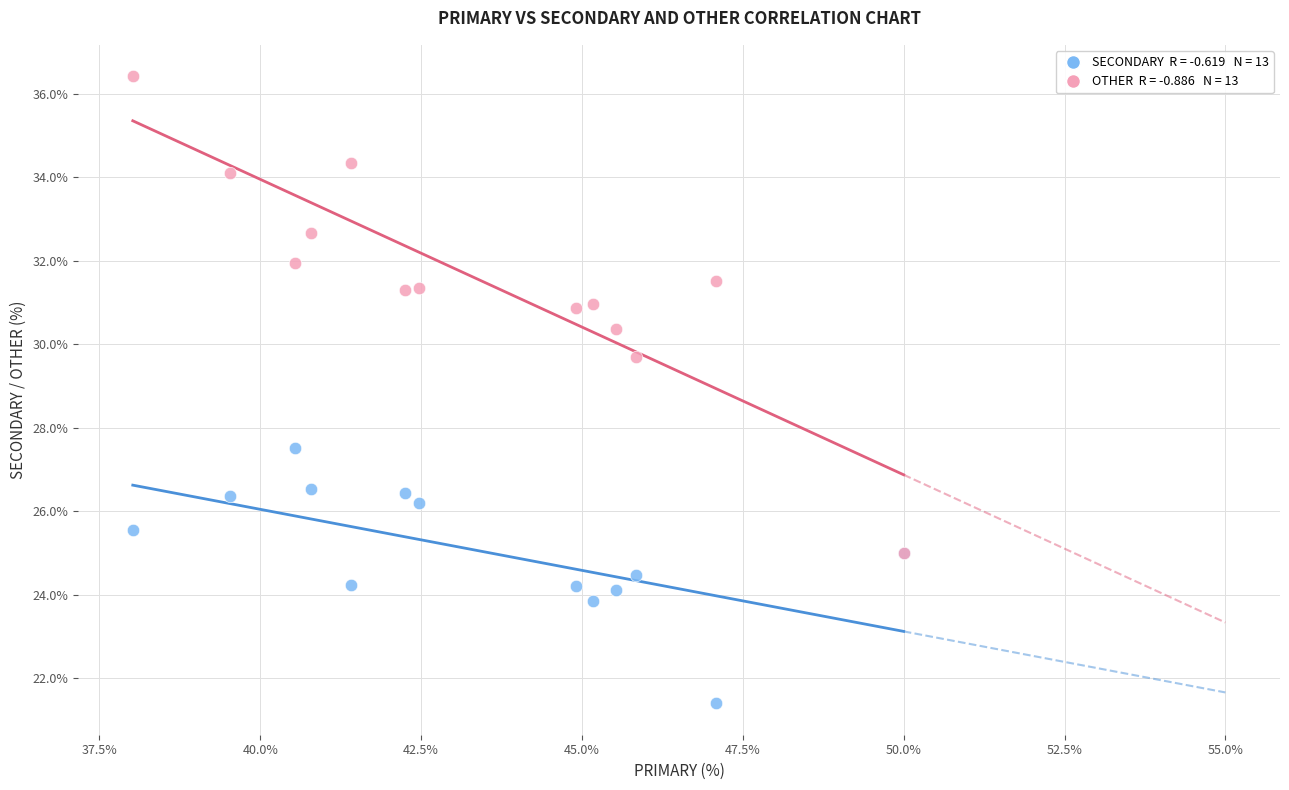

Across all series, what Y value is closest to 28?

27.5